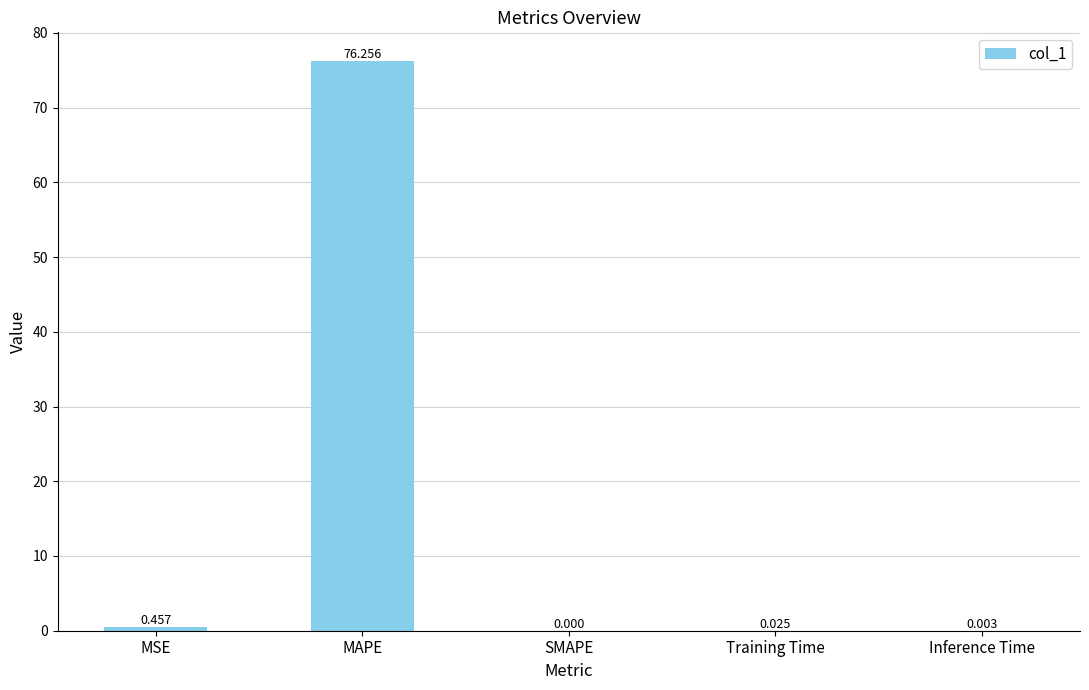

At which label is the value closest to 38?

MSE